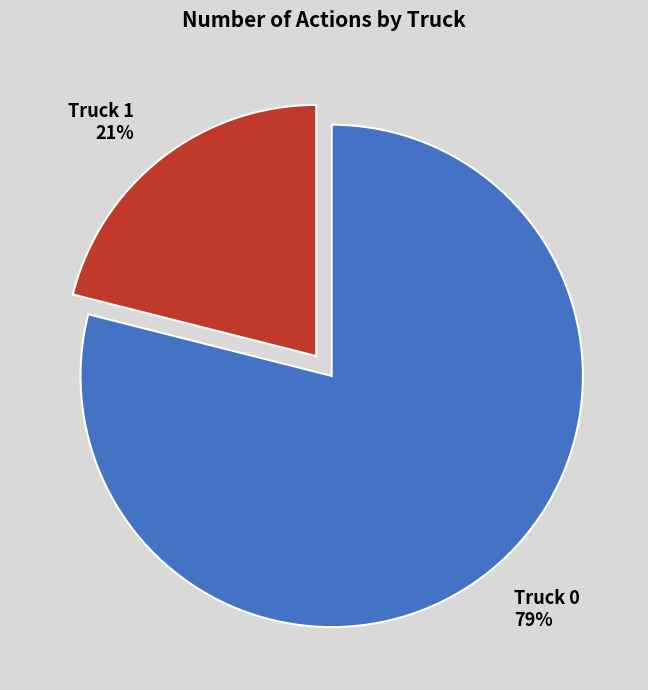

To the nearest percent, what is the difference between the Truck 0 and Truck 1 slice percentages?

58%